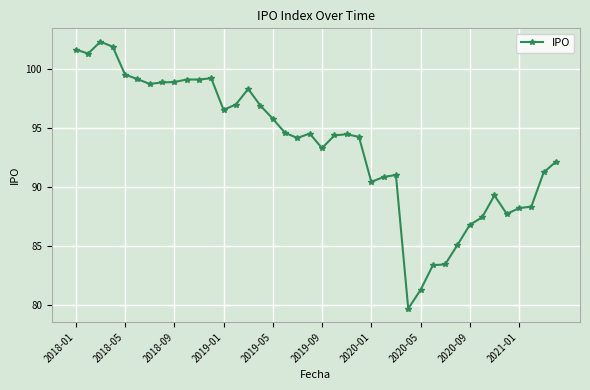

What is the difference between the second highest and minimum values?

22.2